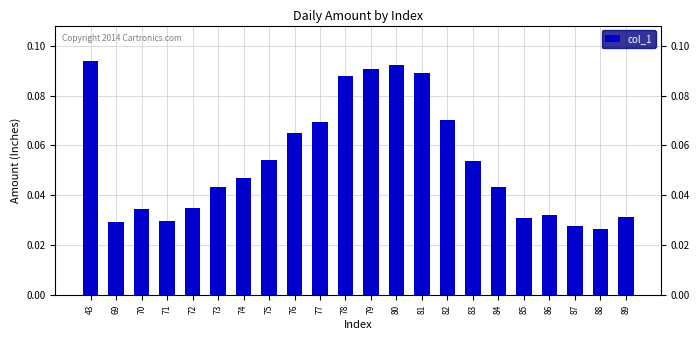

How many values are between 0 and 1?

22